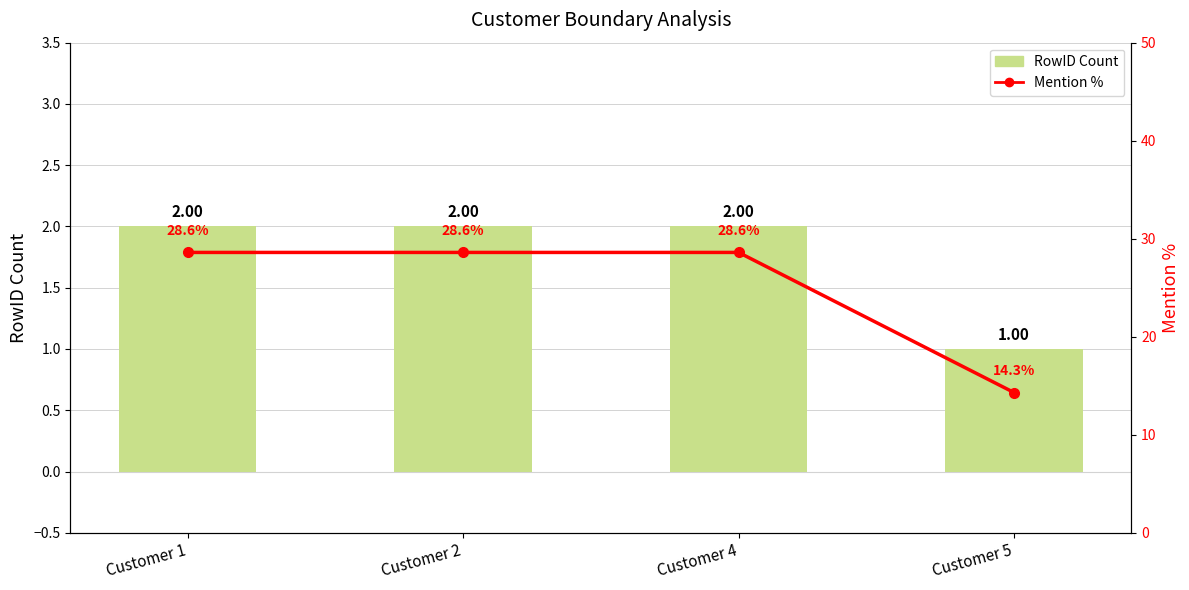

Which series changed the most between Customer 2 and Customer 5?

Mention %